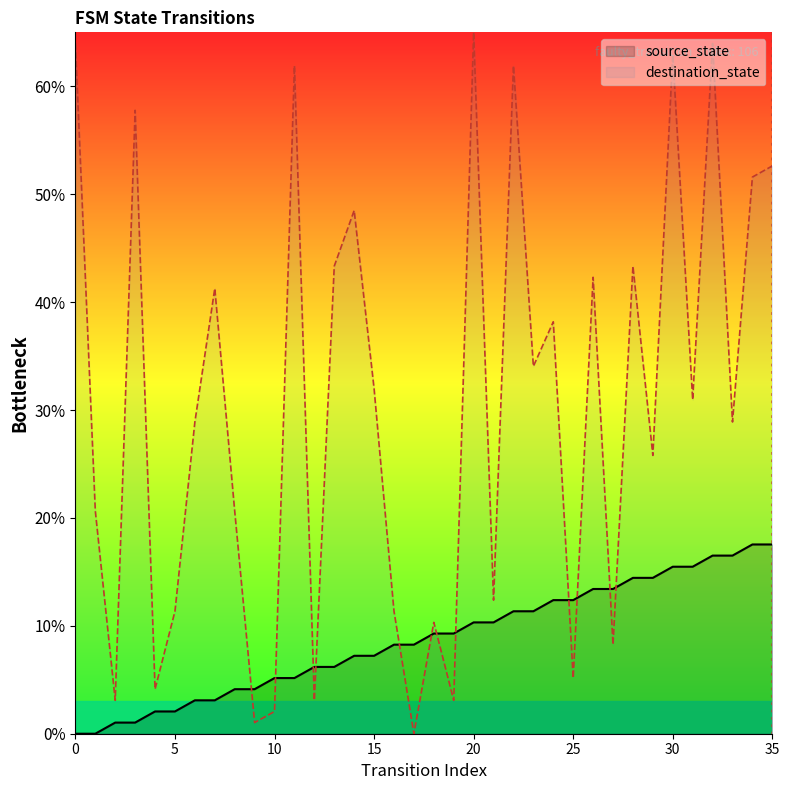

Between which two adjacent categories do source_state and destination_state first intersect?

8 and 9